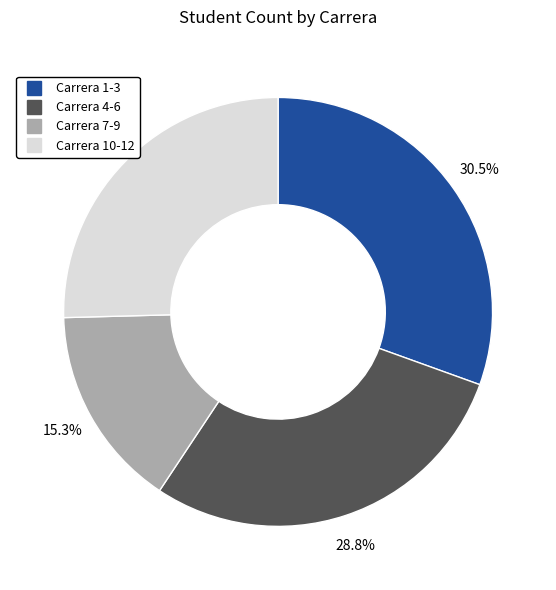

Is there any slice that represents more than half of the pie?

No